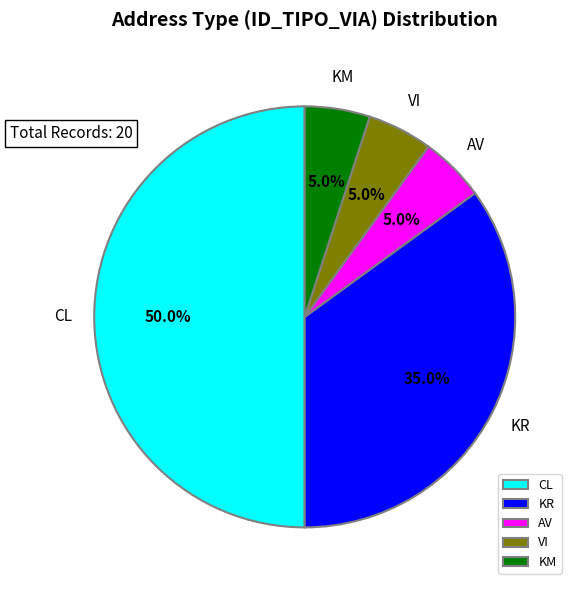

To the nearest percent, what is the average slice percentage?

20%